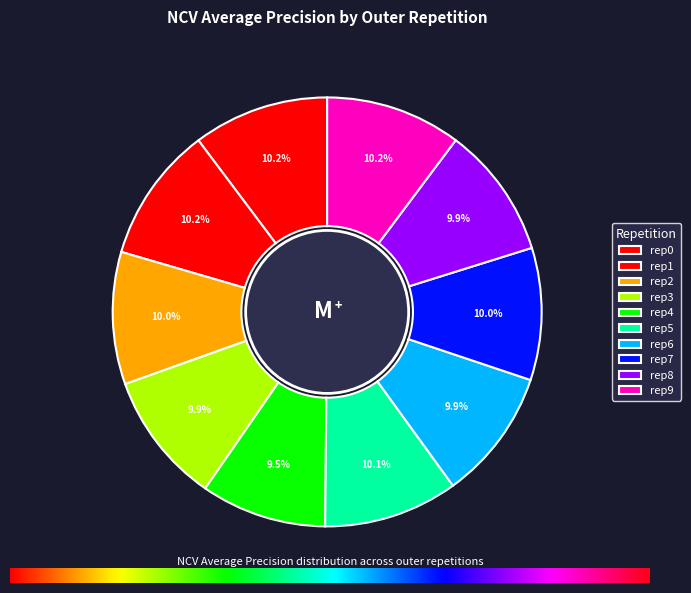

Count the number of slices in the pie.

10